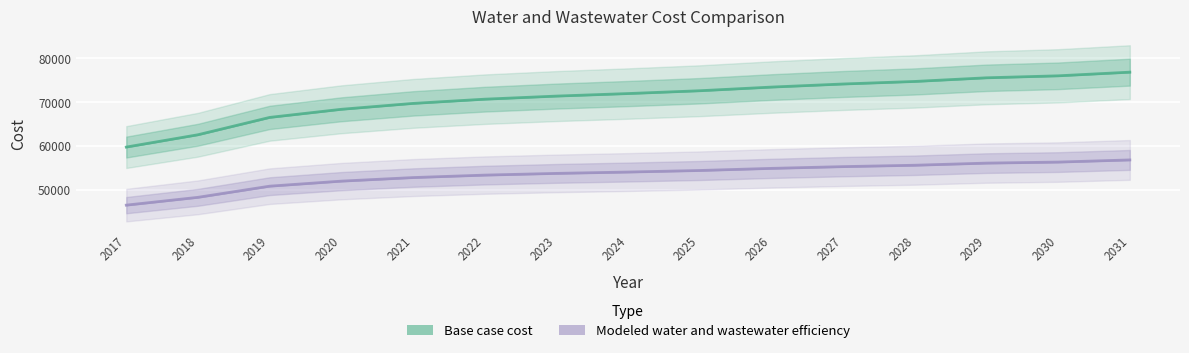

Which series changed the most between 2025 and 2027?

Base case cost